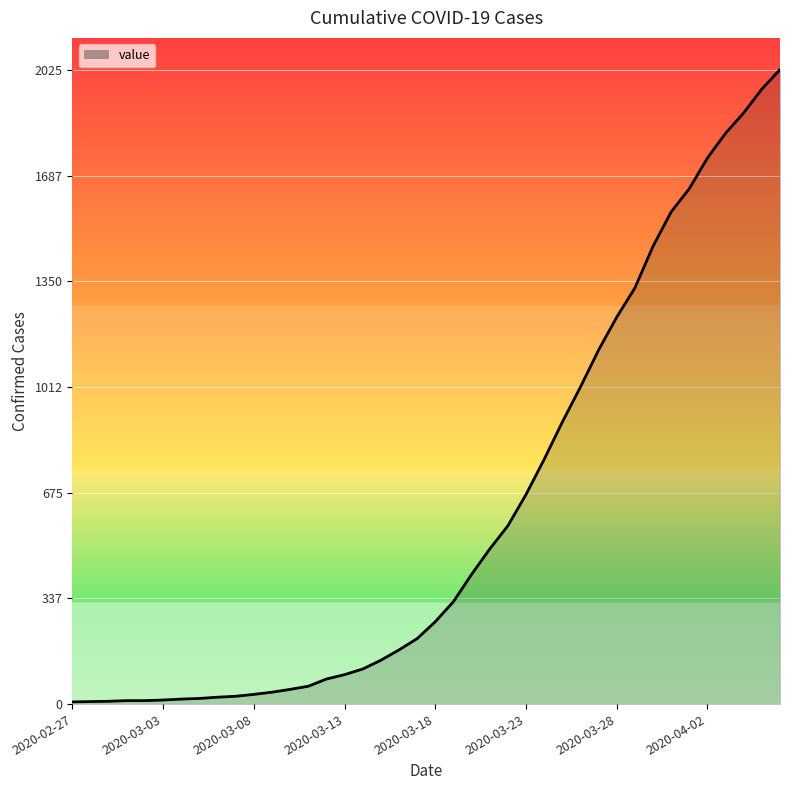

What is the greatest value displayed?

2025